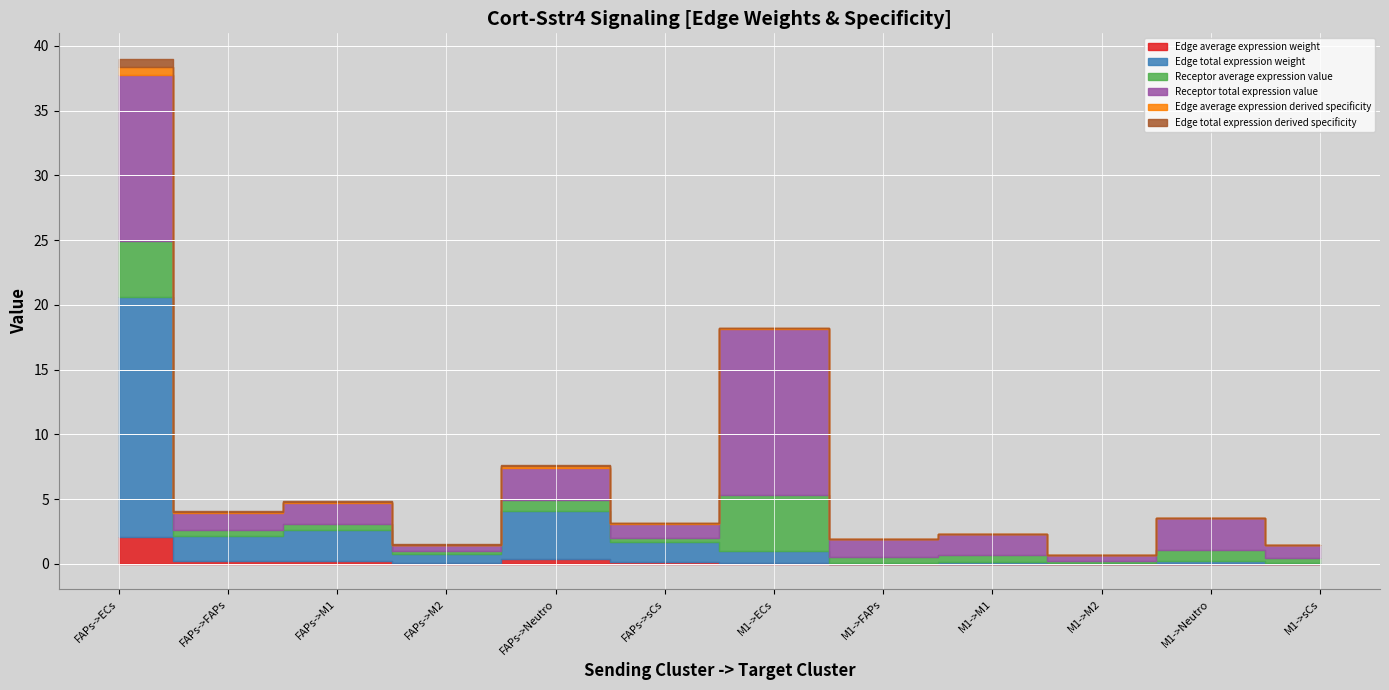

At which category is the sum across all series the highest?

FAPs->ECs